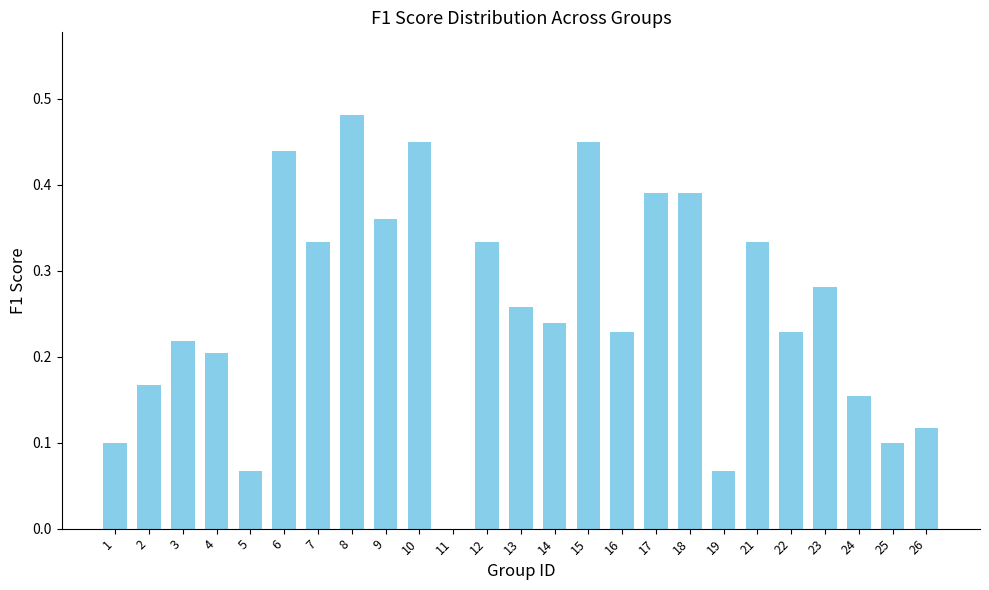

What is the change in value from 11 to 22?

+0.2